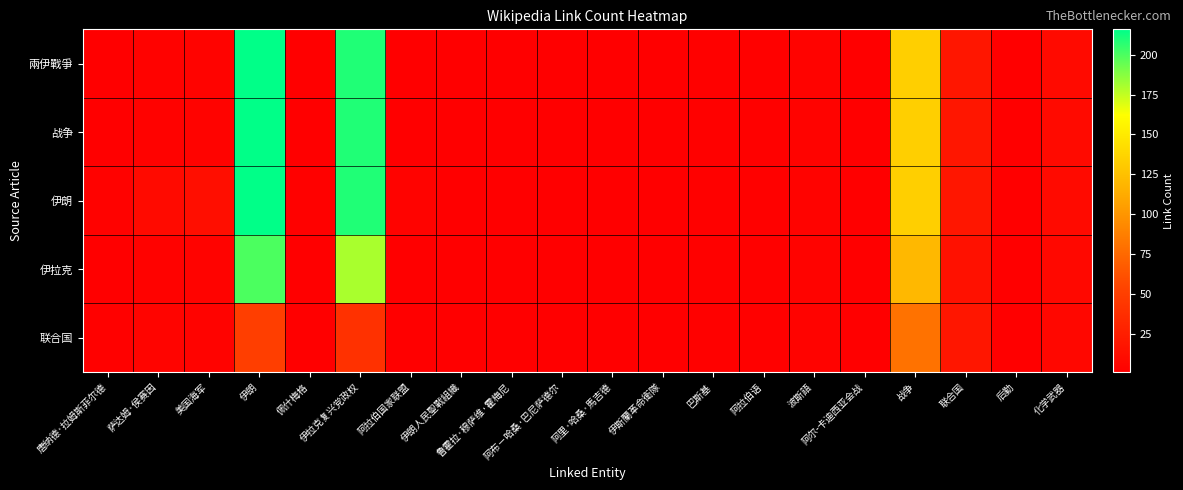

At which category is the sum across all series the highest?

伊朗